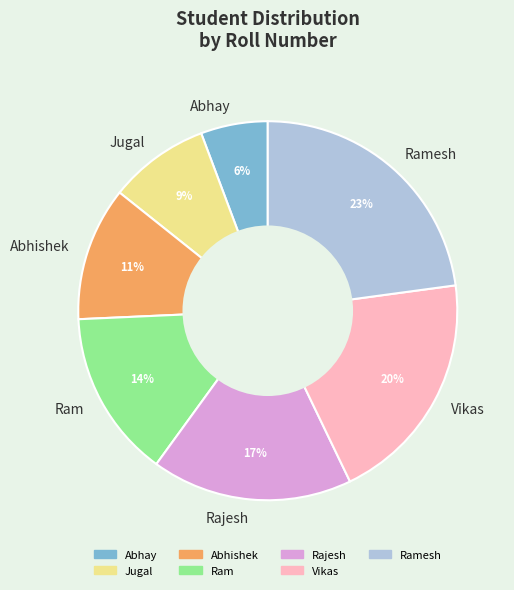

Which slice is the largest?

Ramesh